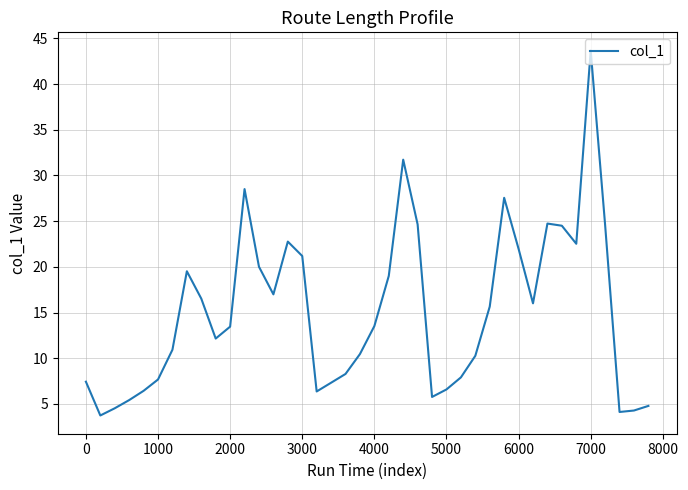

What is the maximum value shown in the chart?

43.7